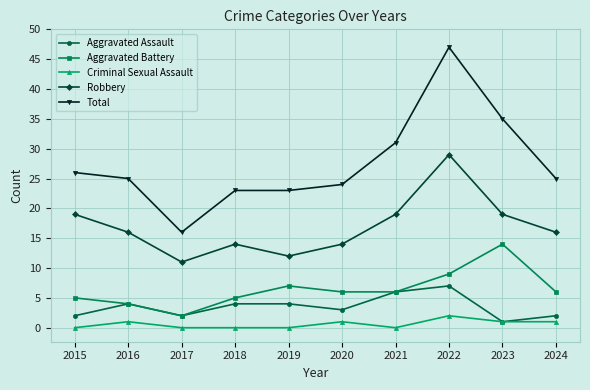

What is the difference between the second highest and second lowest values in the Aggravated Battery series?

5